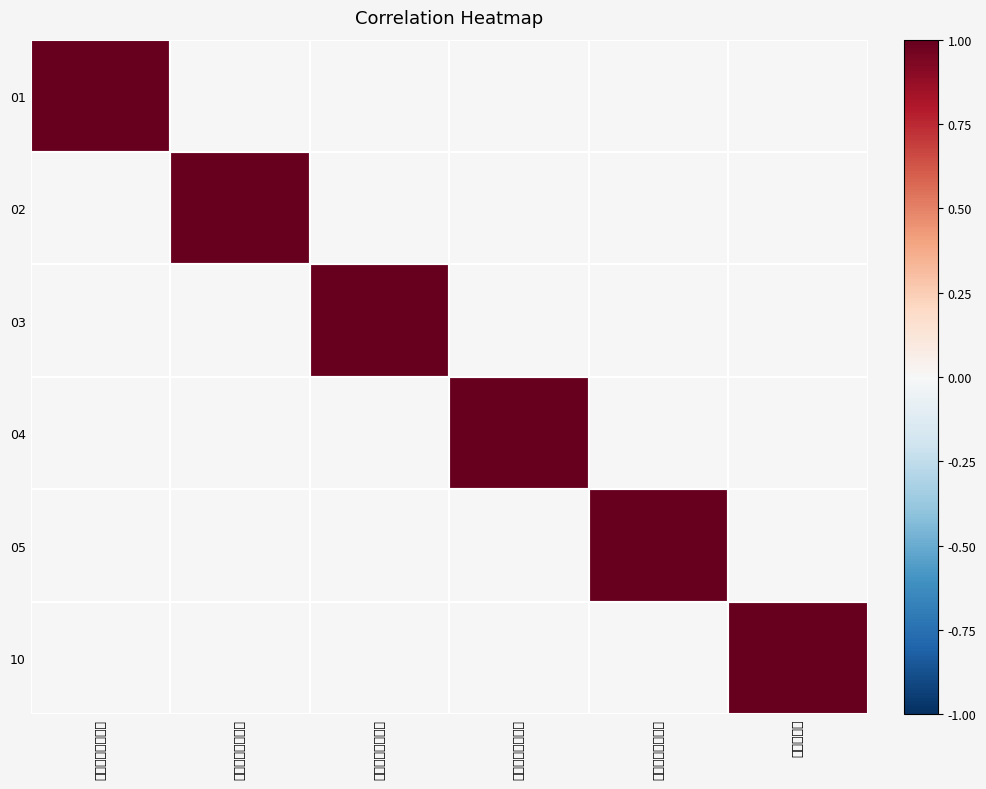

Rank the series by their maximum value, from highest to lowest.

01, 02, 03, 04, 05, 10